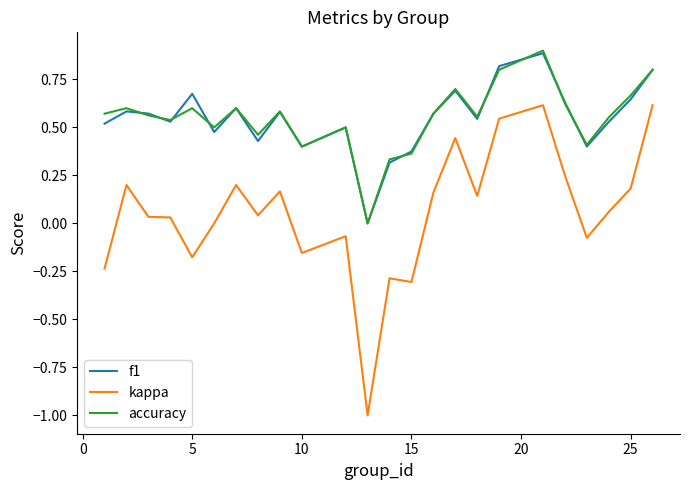

What are all the series names shown in the legend?

f1, kappa, accuracy